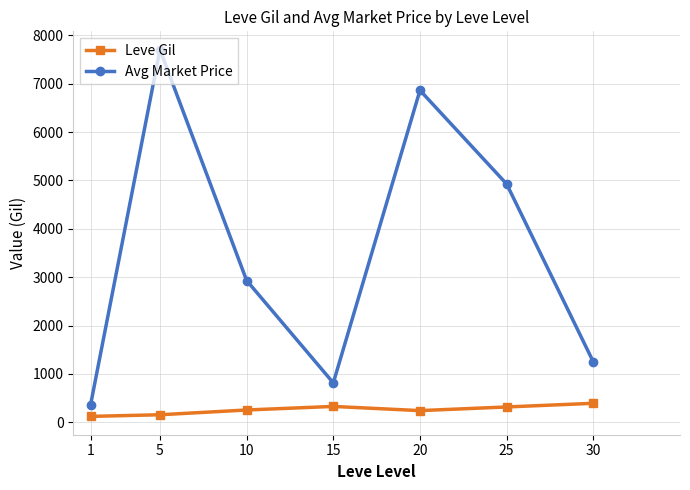

Rank the series by their average value, from highest to lowest.

Avg Market Price, Leve Gil